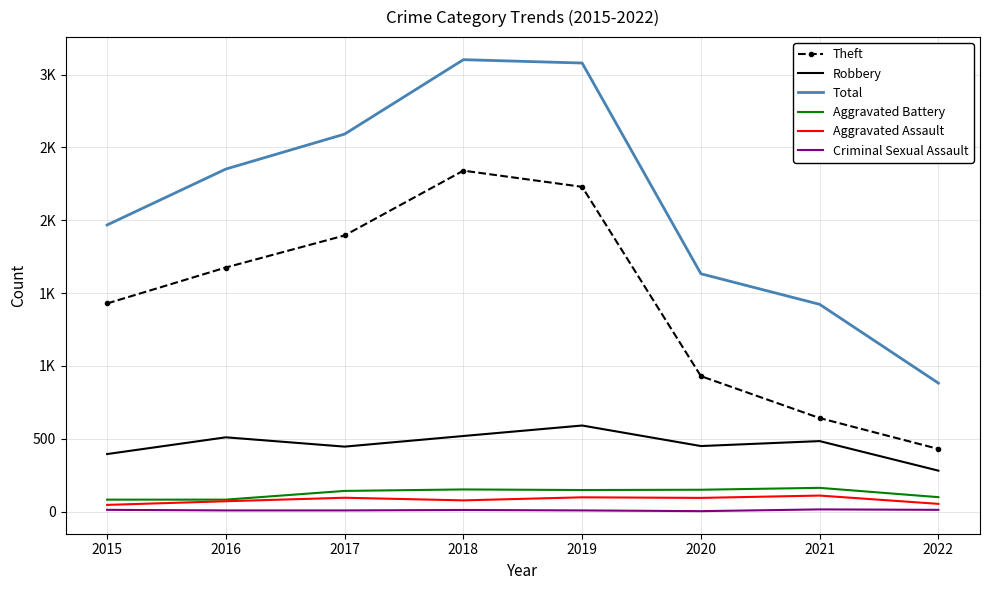

True or false: Aggravated Battery and Robbery cross at least once.

False